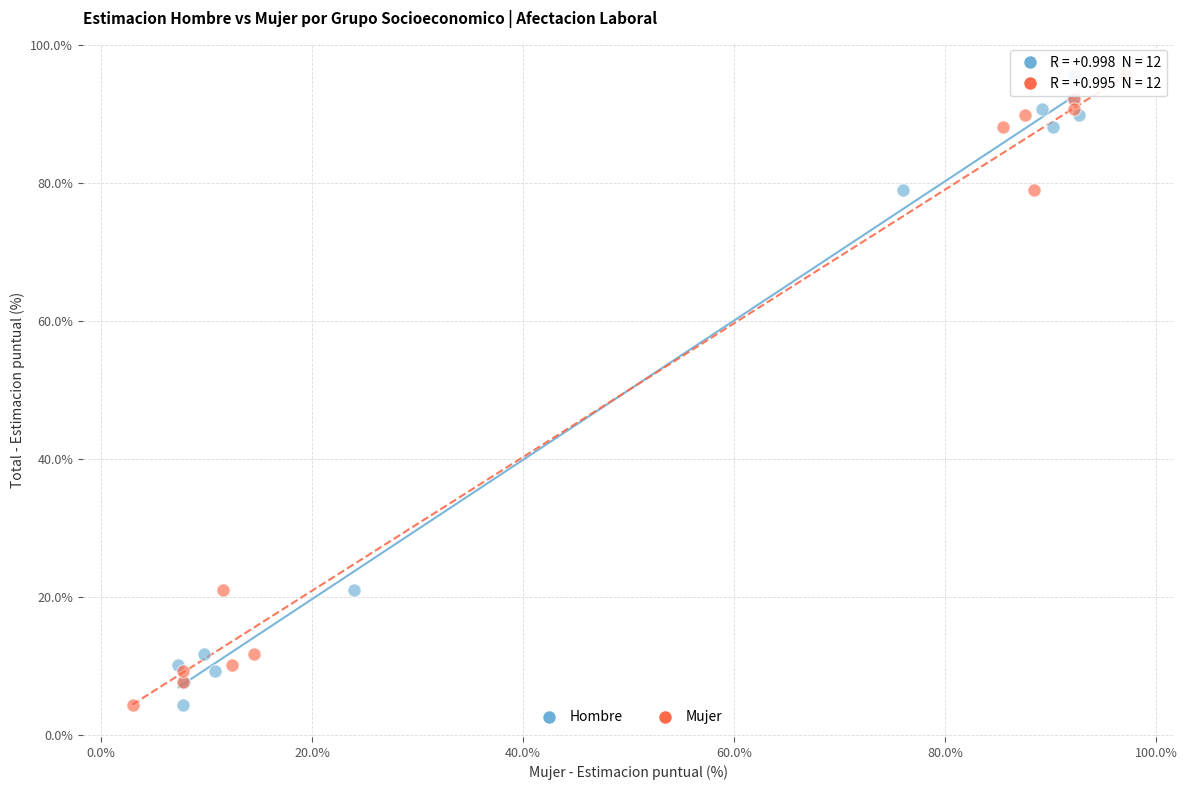

What are all the series names shown in the legend?

Hombre, Mujer